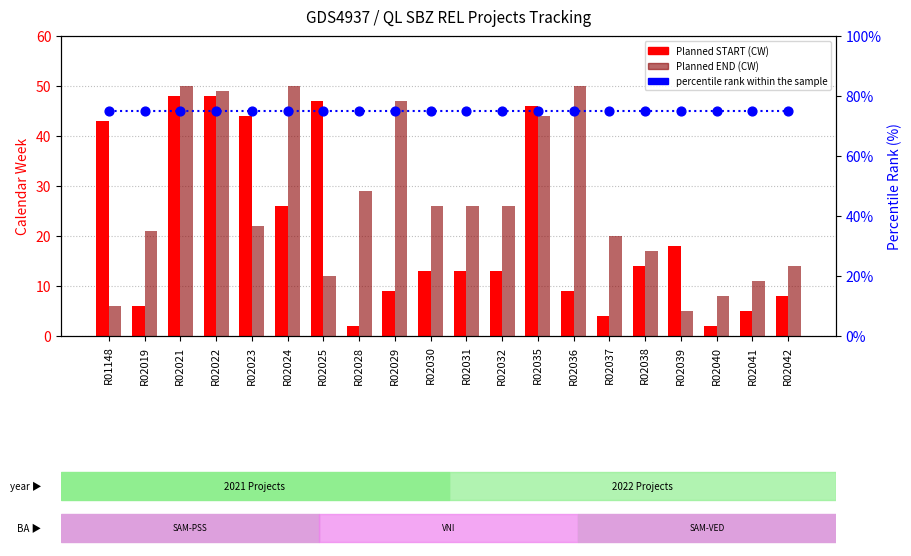

What is the total value across all series at R02024?

151